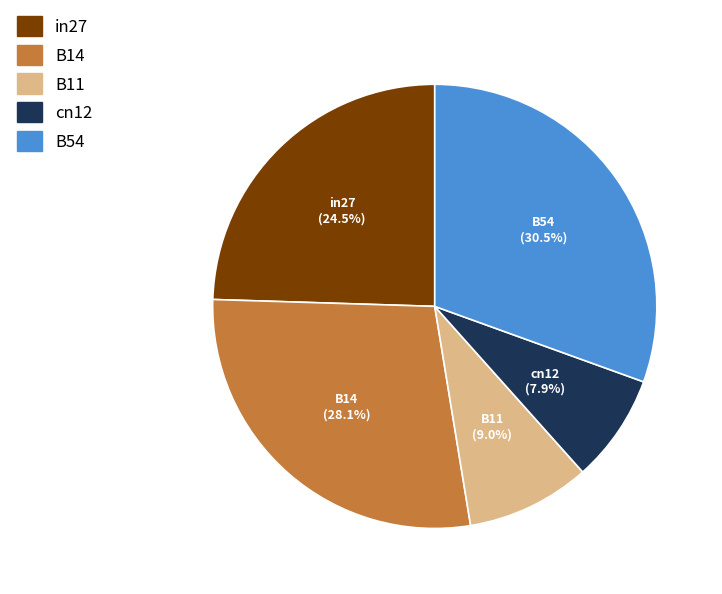

Combined, do B11 and B54 account for over 50%?

No